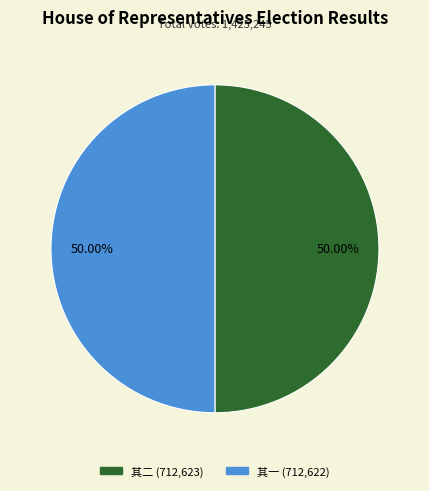

Approximately how many times larger is the value at 其一 (712,622) compared to 其二 (712,623)?

1.0